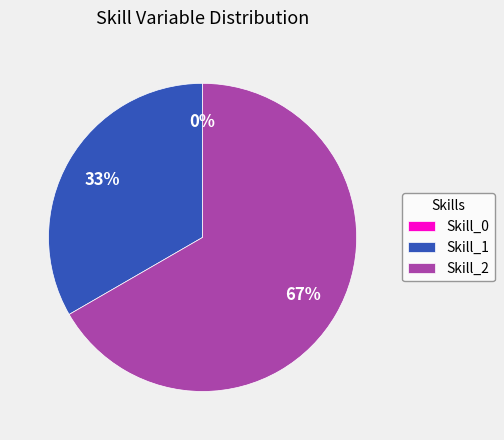

Rank the categories by value from highest to lowest.

Skill_2, Skill_1, Skill_0